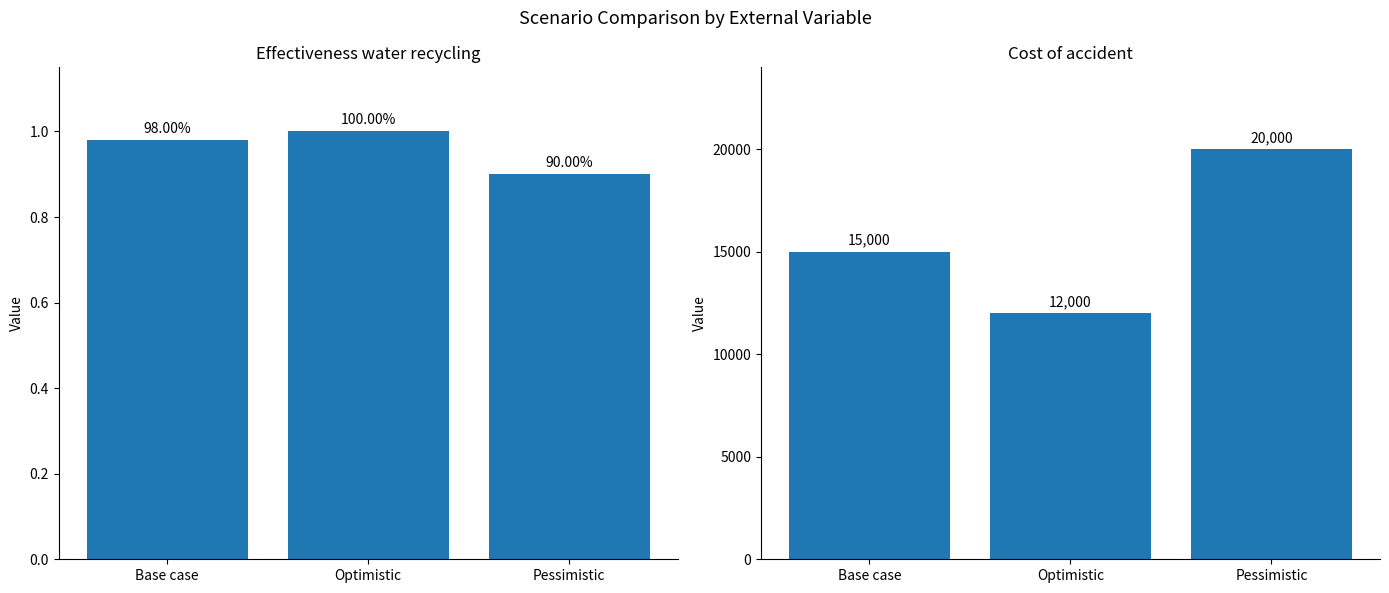

Reading right to left, what are all the values shown in this chart?

Effectiveness water recycling: 0.9	1.0	1.0
Cost of accident: 20000.0	12000.0	15000.0